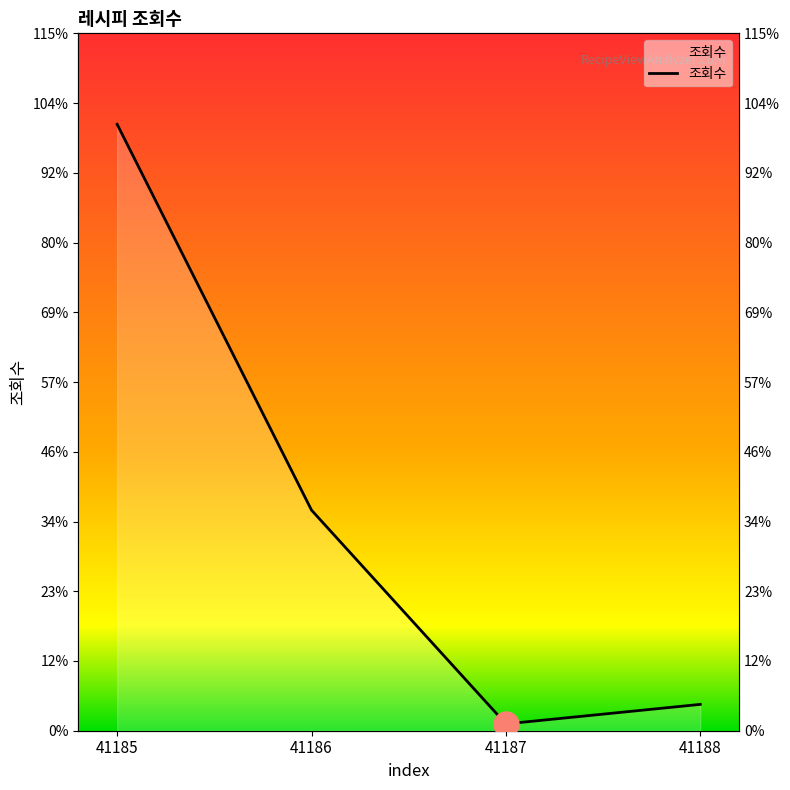

What is the value of the 1st point from the left?

183727